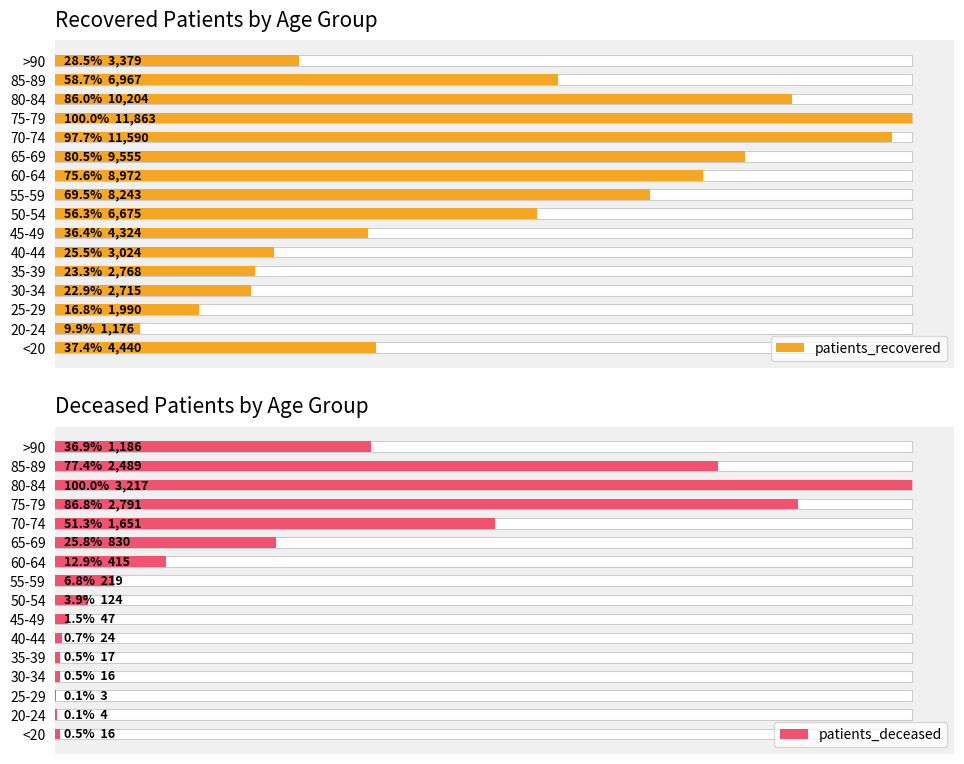

What is the minimum value for patients_deceased?

3